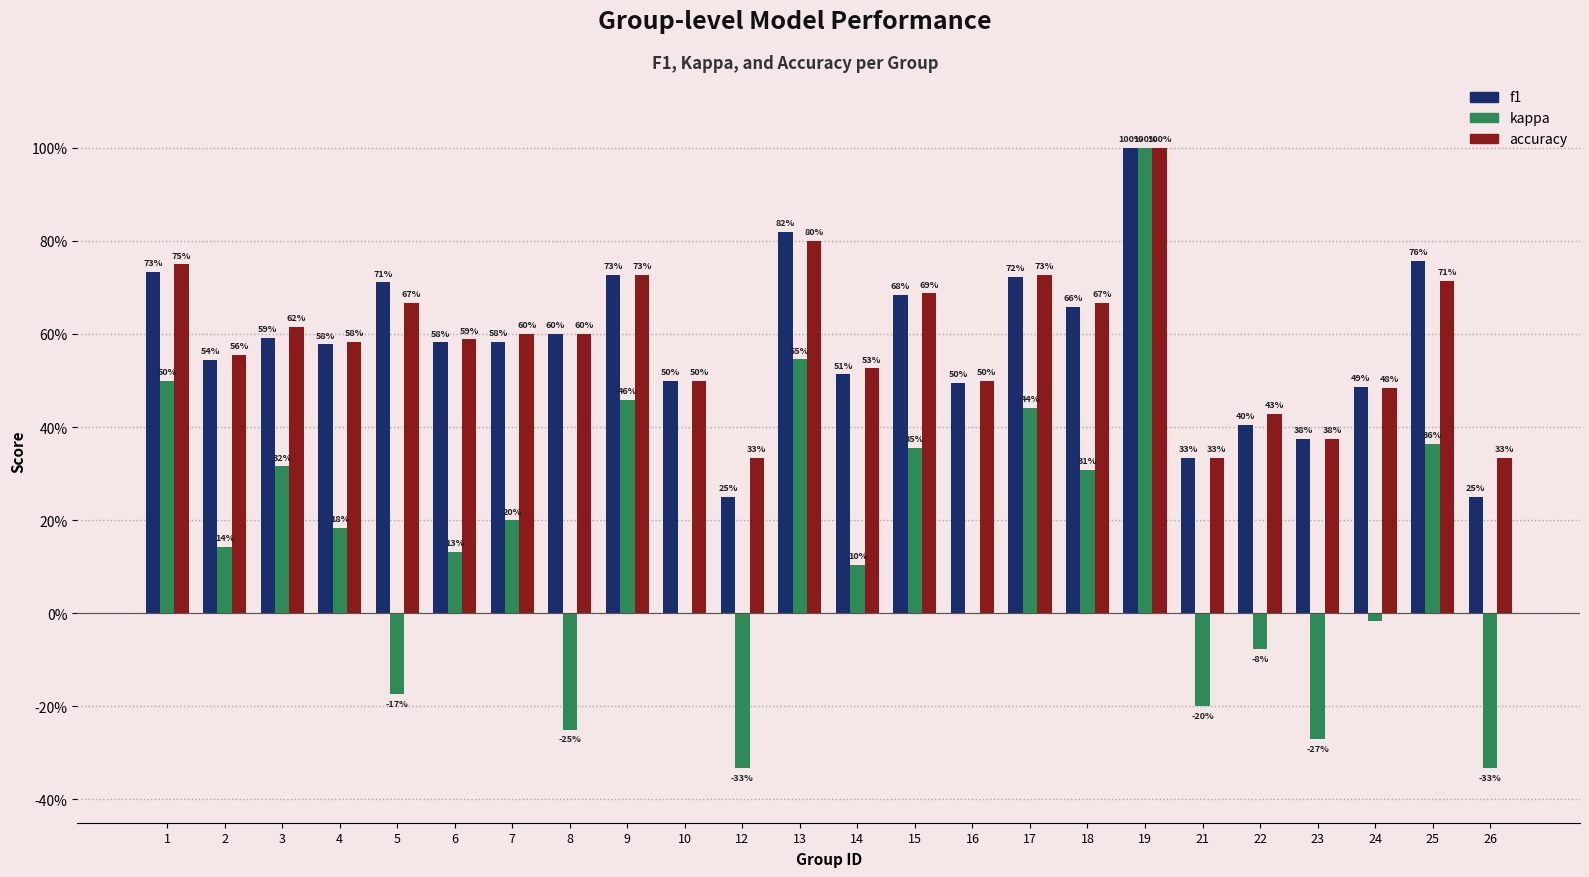

What are all the series names shown in the legend?

f1, kappa, accuracy